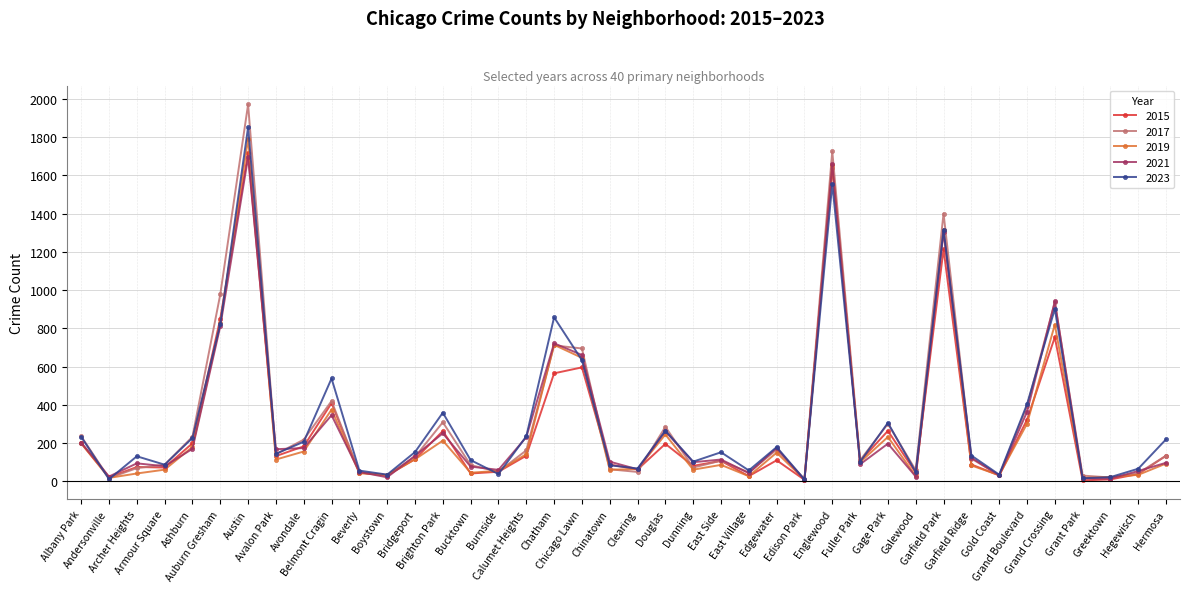

What is the label of the 12th point from the left?

Boystown